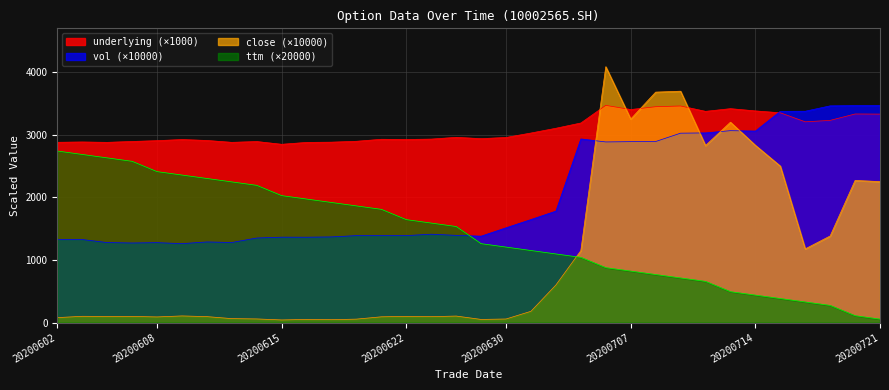

The value of vol at 20200709 is 3024.6. True or false?

True